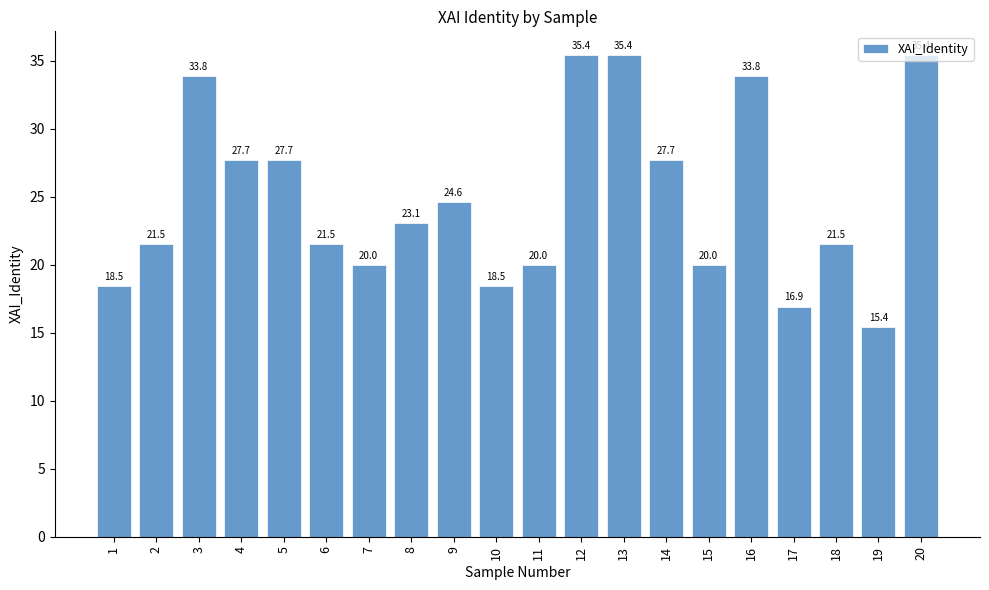

Which has a higher value, 1 or 9?

9